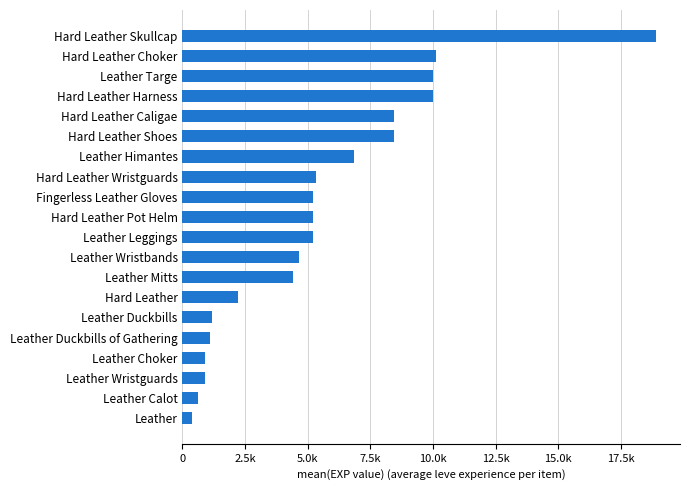

Which category has the highest value across all series?

Hard Leather Skullcap